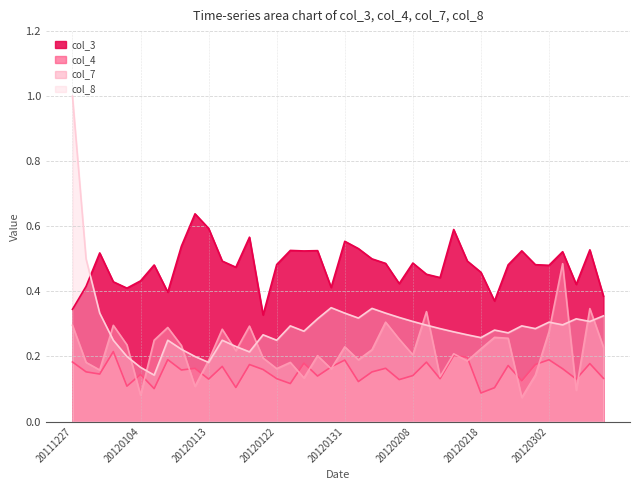

Is the value of col_4 at 20120102 greater than the value of col_3 at 20120129?

No